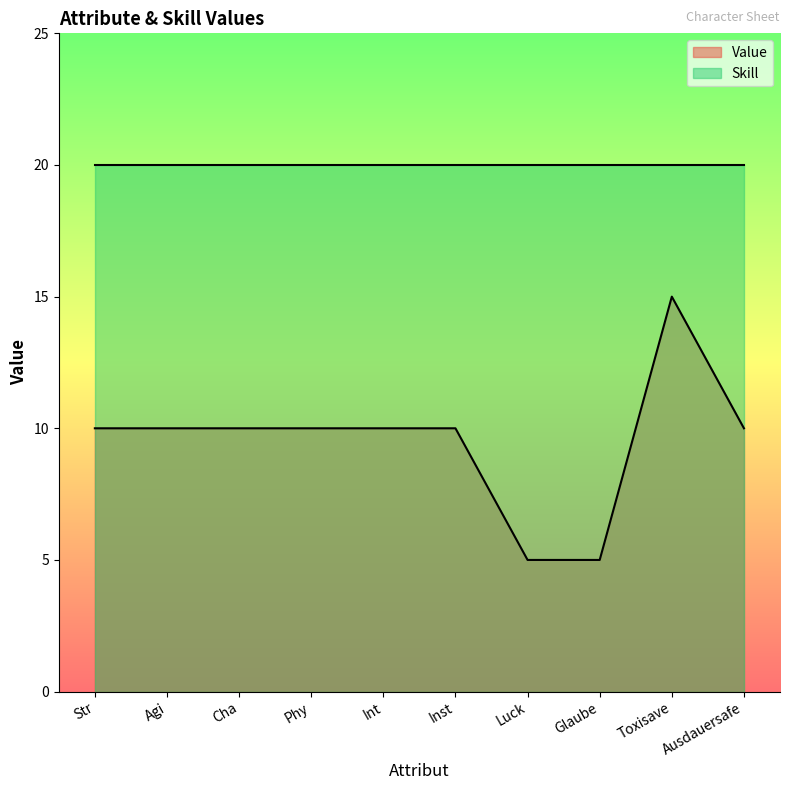

How many values are between 10 and 11?

7